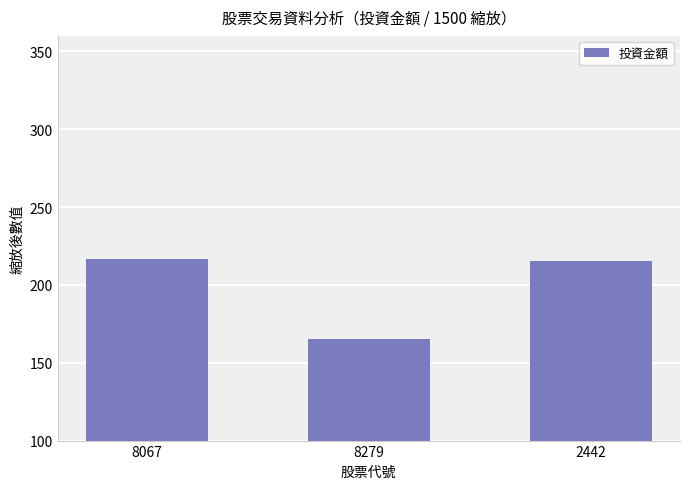

What is the minimum value shown in the chart?

165.3